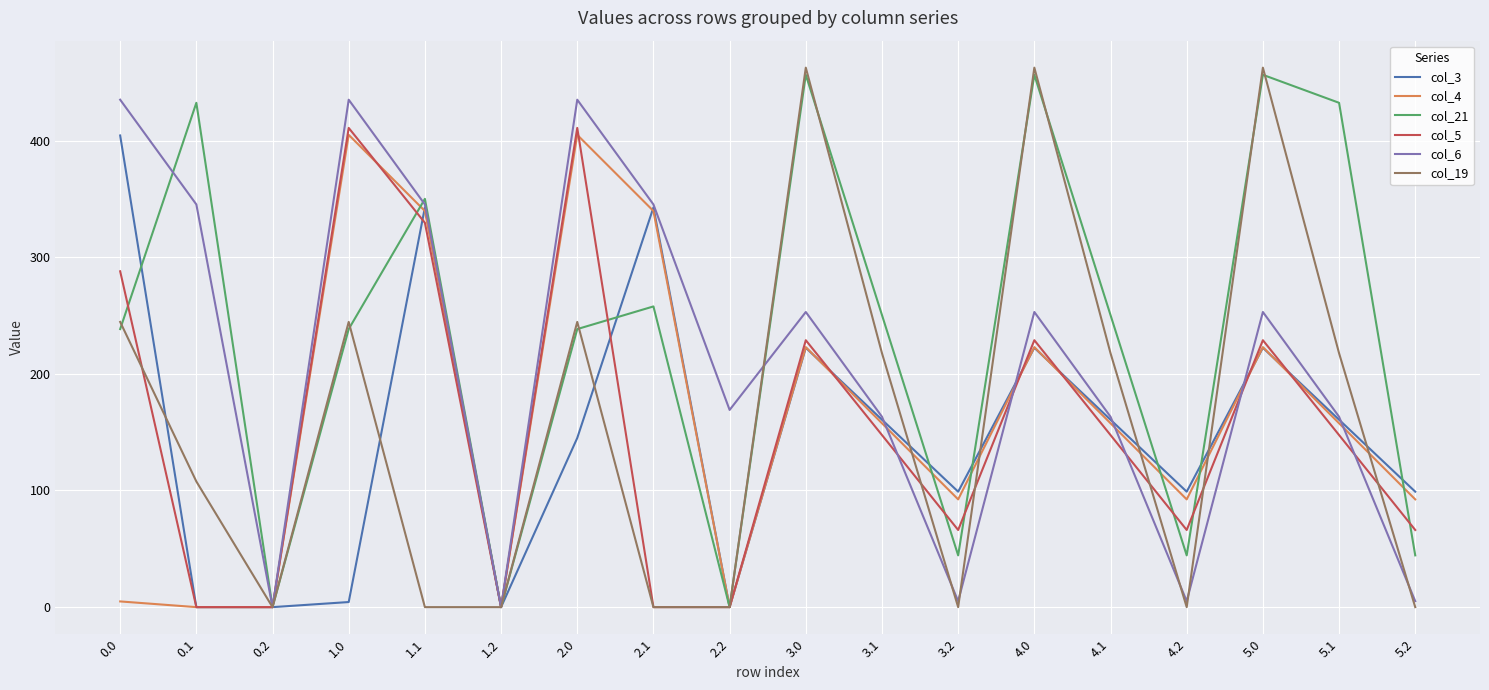

What is the difference between the maximum and second lowest values in the col_19 series?

462.5